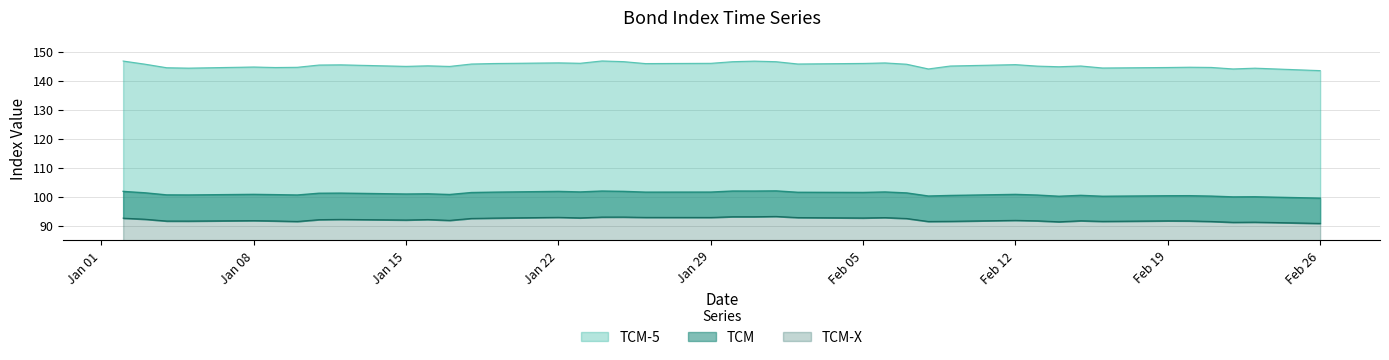

Which series has the largest range (max minus min)?

TCM-5